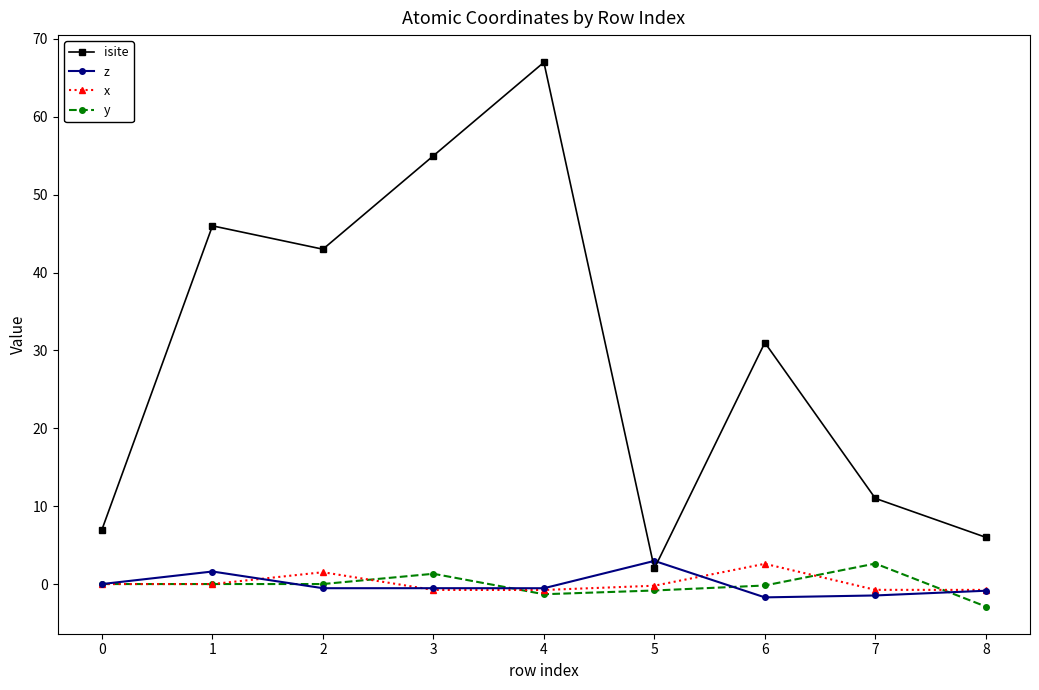

How many values in the isite series are below 31?

4